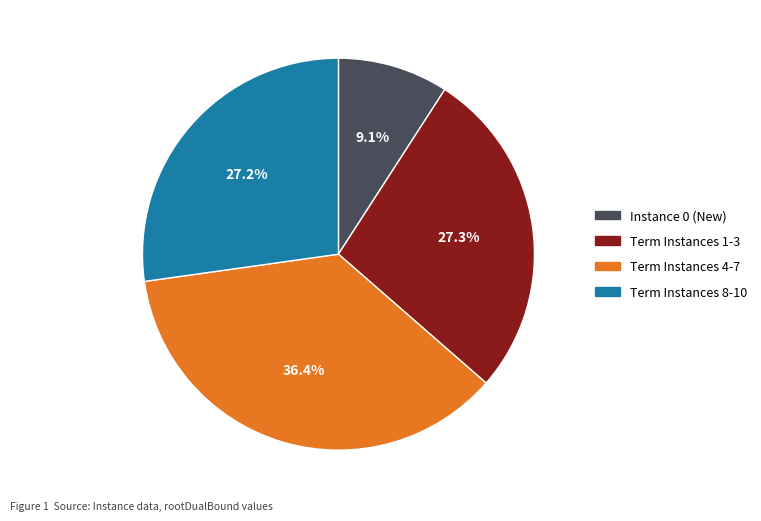

How many segments does this pie chart have?

4